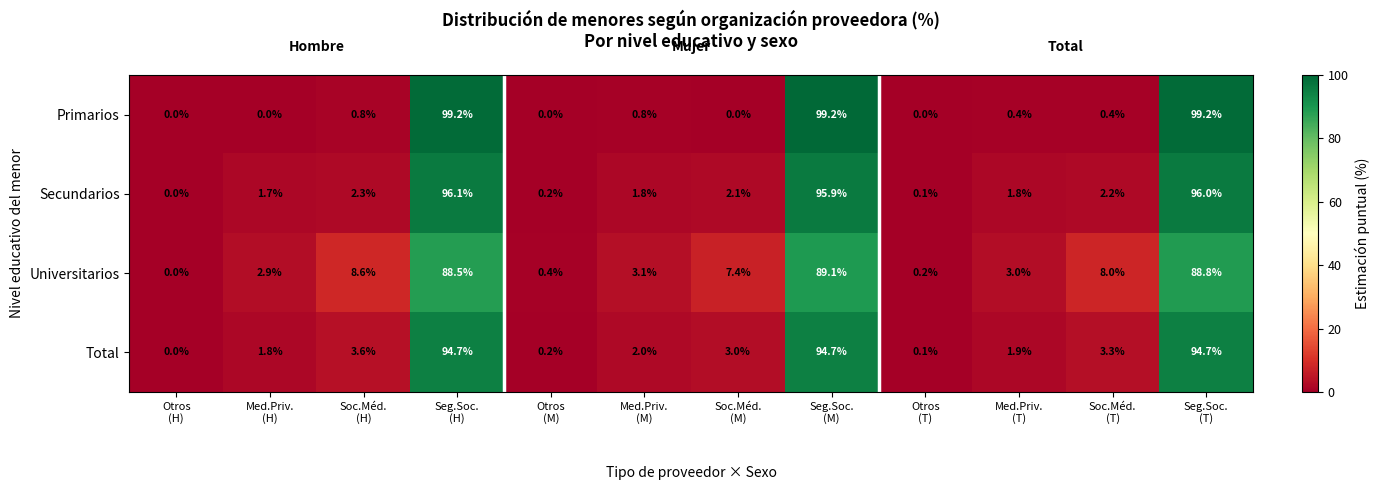

At how many categories does at least one series exceed 84?

3